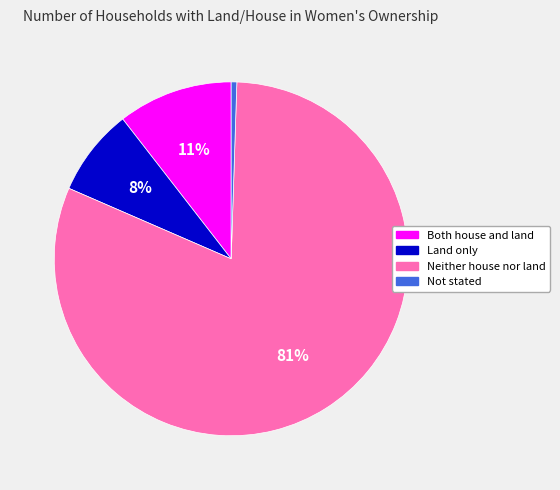

Is Neither house nor land the majority of the pie?

Yes